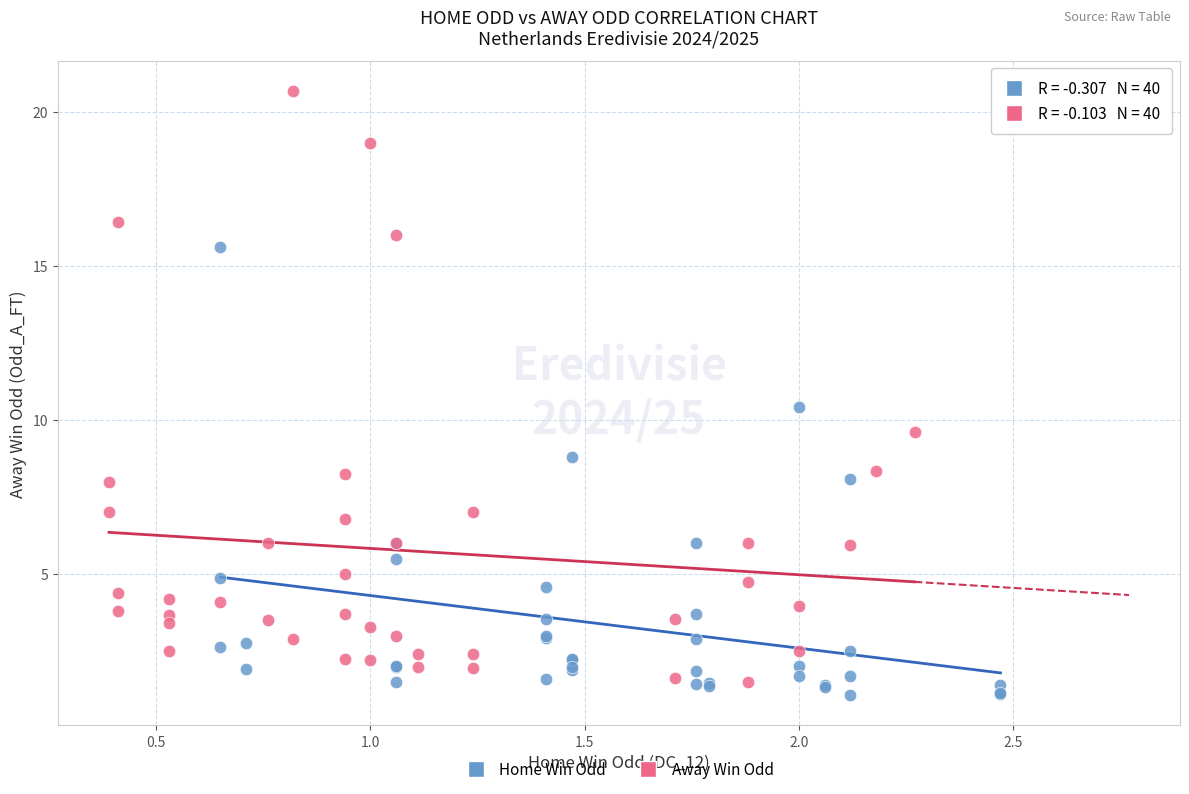

Which series reaches the maximum Y coordinate?

Away Win Odd